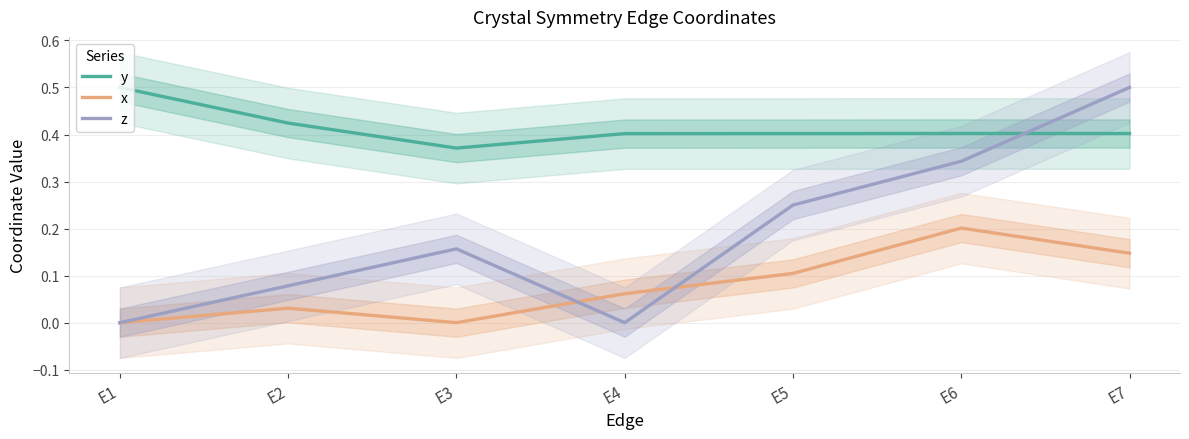

The value of z at E2 is 0.1. True or false?

True